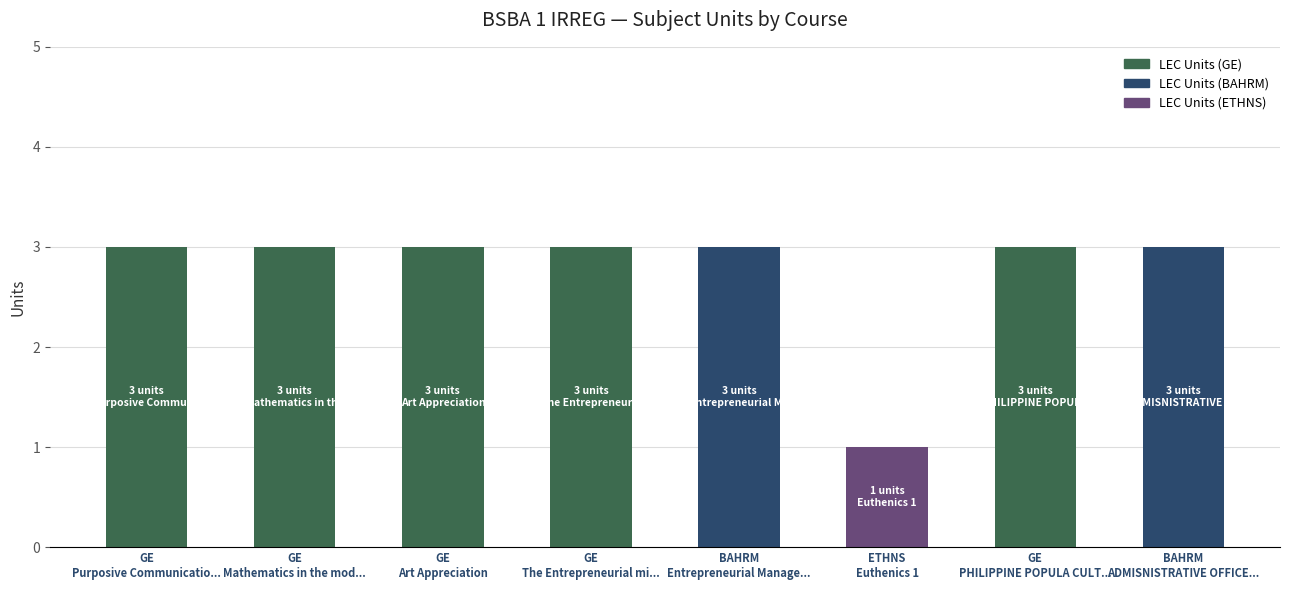

Reading right to left, extract all data points from this chart.

LEC_UNITS: ADMISNISTRATIVE OFFICE MANAGEMENT=3	PHILIPPINE POPULA CULTURE=3	Euthenics 1=1	Entrepreneurial Management=3	The Entrepreneurial mind=3	Art Appreciation=3	Mathematics in the modern world=3	Purposive Communication=3
LAB_UNITS: ADMISNISTRATIVE OFFICE MANAGEMENT=0	PHILIPPINE POPULA CULTURE=0	Euthenics 1=0	Entrepreneurial Management=0	The Entrepreneurial mind=0	Art Appreciation=0	Mathematics in the modern world=0	Purposive Communication=0
TOTAL_UNITS: ADMISNISTRATIVE OFFICE MANAGEMENT=3	PHILIPPINE POPULA CULTURE=3	Euthenics 1=1	Entrepreneurial Management=3	The Entrepreneurial mind=3	Art Appreciation=3	Mathematics in the modern world=3	Purposive Communication=3